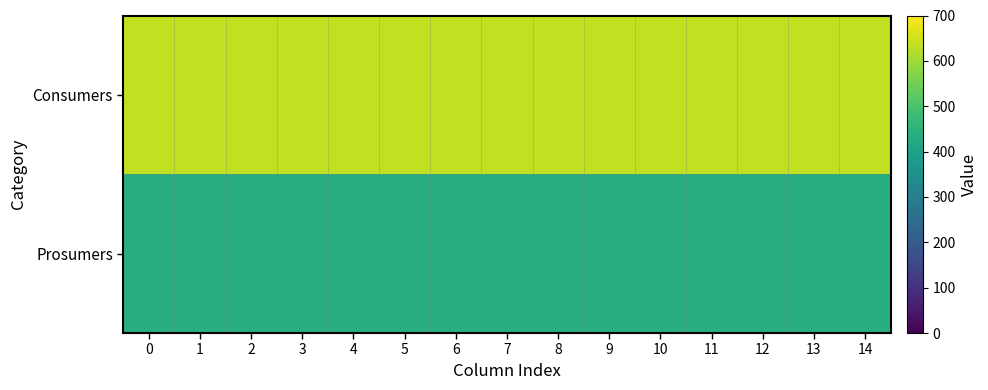

Which series has the largest range (max minus min)?

Consumers